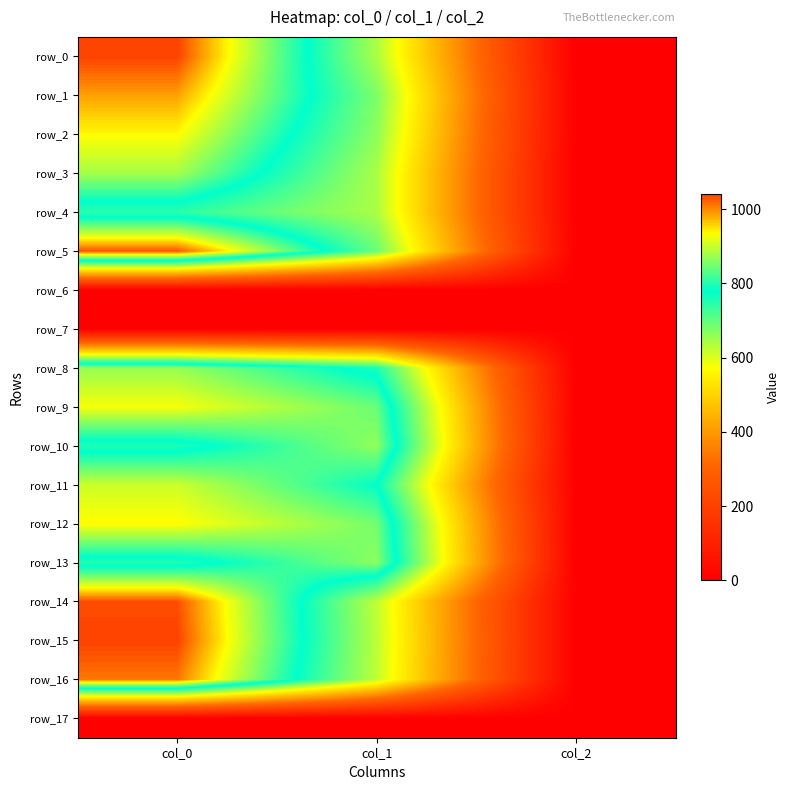

Is it true that row_10 equals 359.9 at col_0?

False